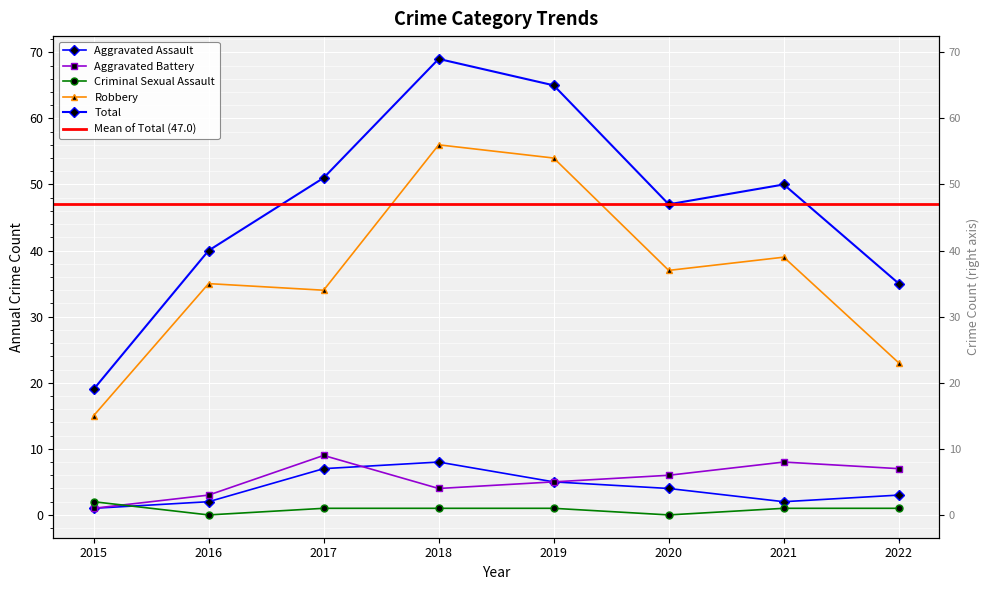

Between 2016 and 2020, which series saw the biggest shift?

Total